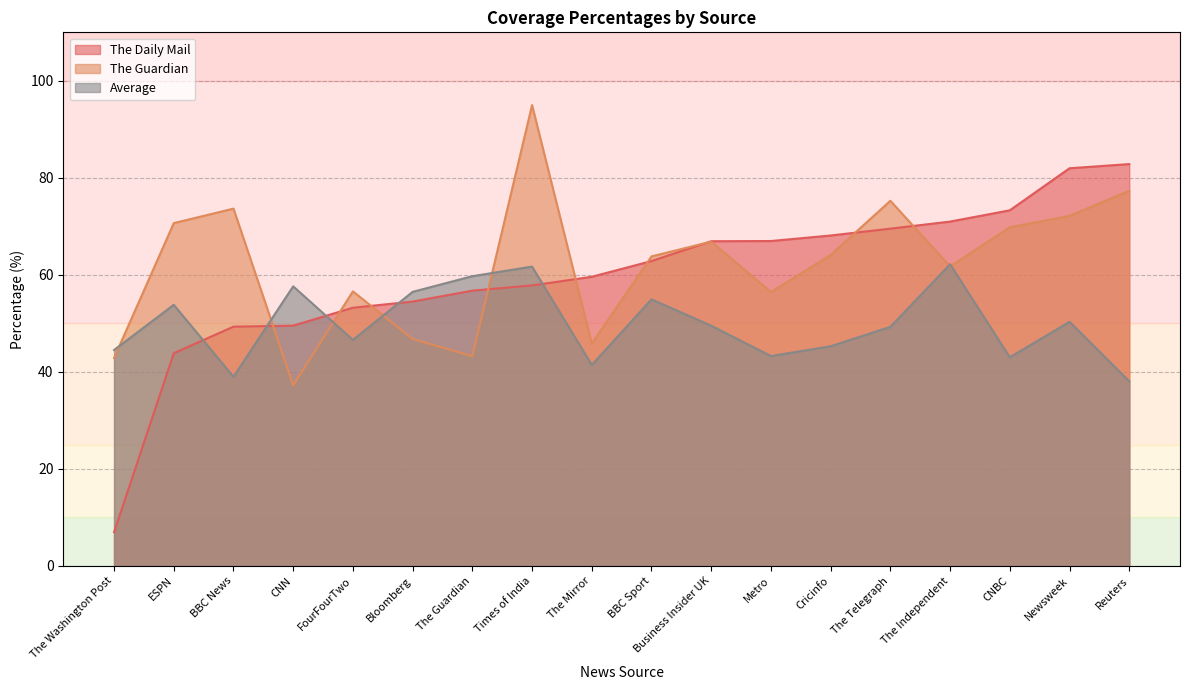

The value of The Guardian at Bloomberg is 75.3. True or false?

False